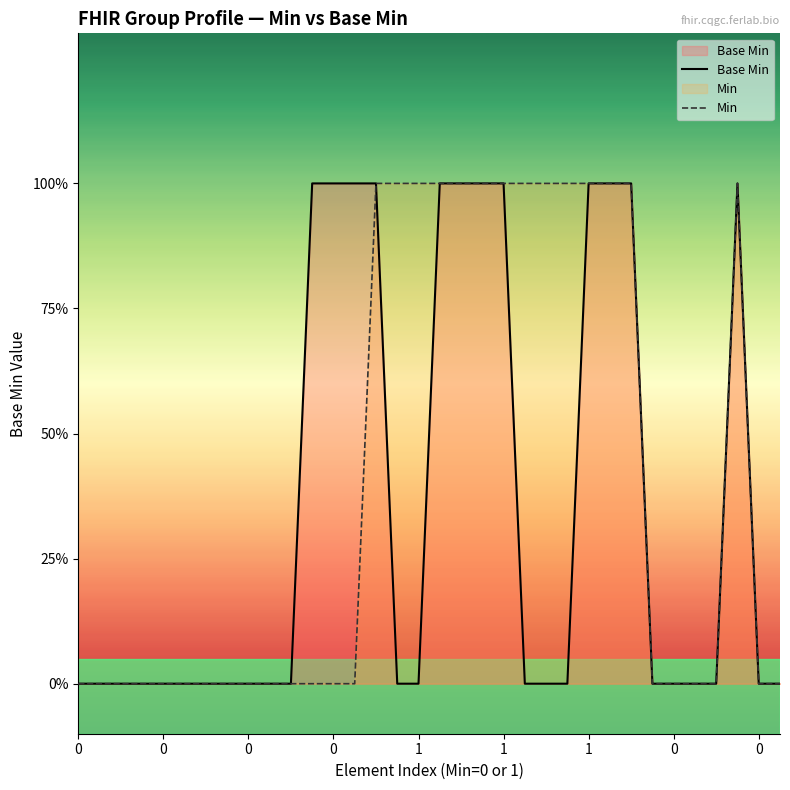

At how many categories does at least one series exceed 0?

17